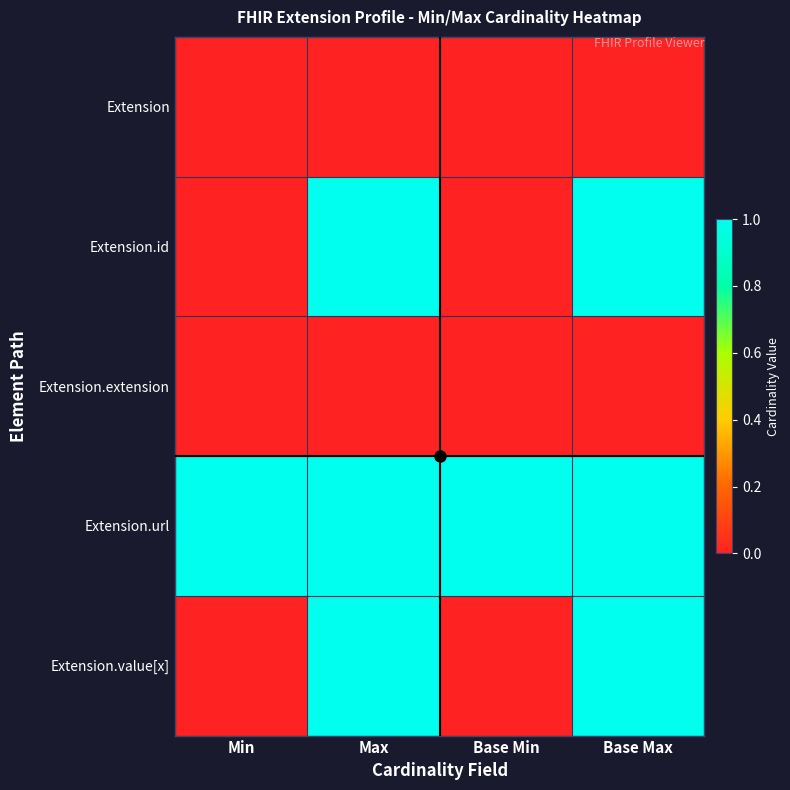

Reading left to right, extract all data points from this chart.

Extension: Min=0	Max=0	Base Min=0	Base Max=0
Extension.id: Min=0	Max=1	Base Min=0	Base Max=1
Extension.extension: Min=0	Max=0	Base Min=0	Base Max=0
Extension.url: Min=1	Max=1	Base Min=1	Base Max=1
Extension.value[x]: Min=0	Max=1	Base Min=0	Base Max=1